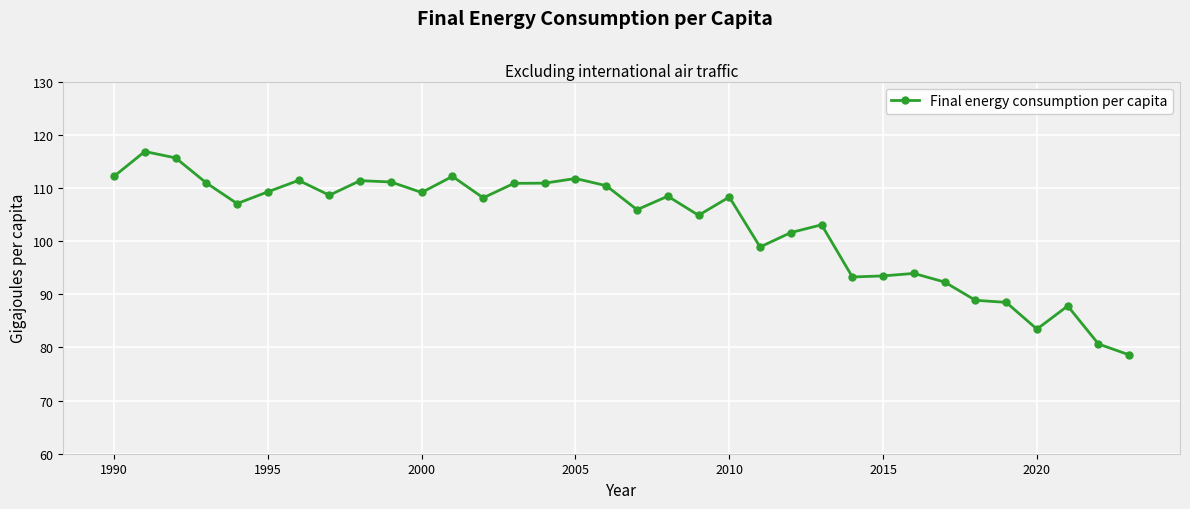

What is the difference between the maximum and minimum values?

38.3